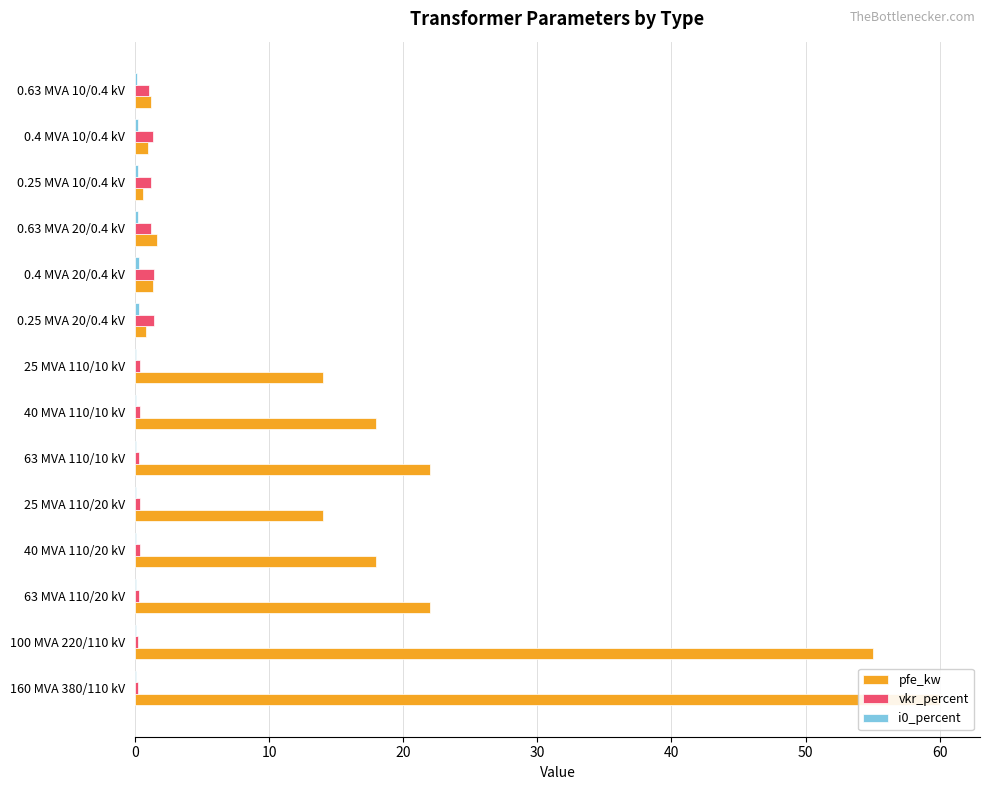

What are all the series names shown in the legend?

pfe_kw, vkr_percent, i0_percent